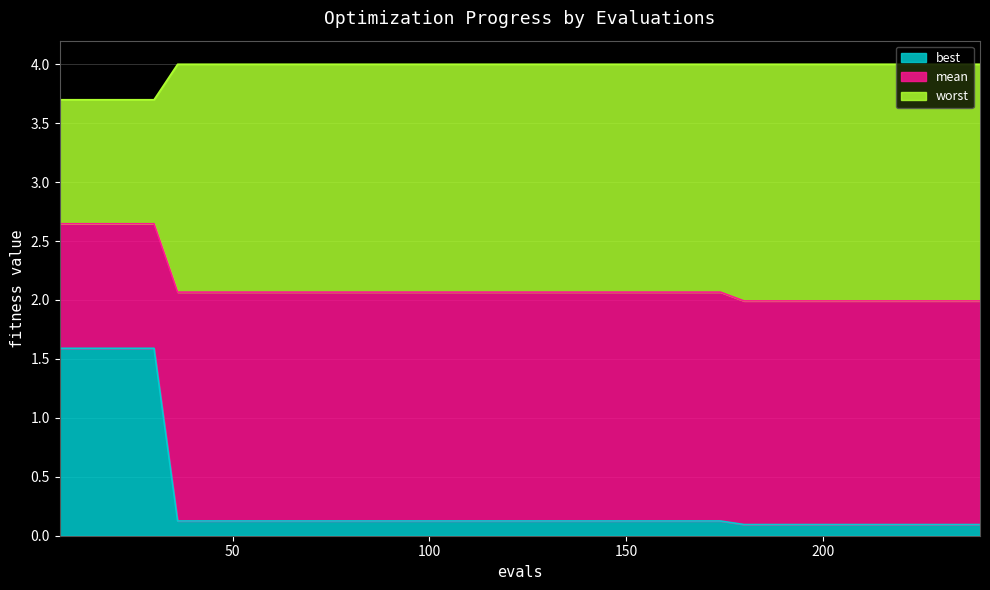

Which series has the largest range (max minus min)?

best